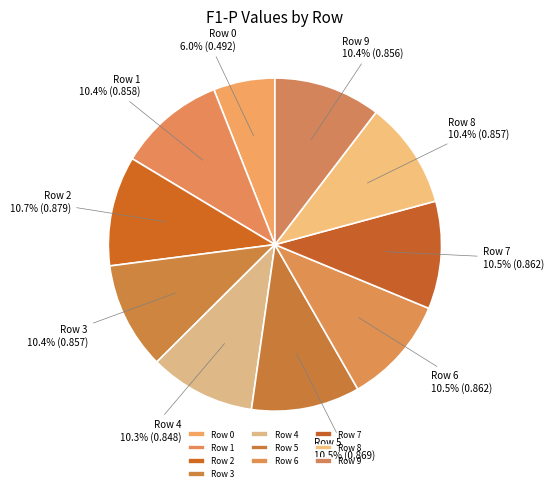

Which slice is the smallest?

Row 0